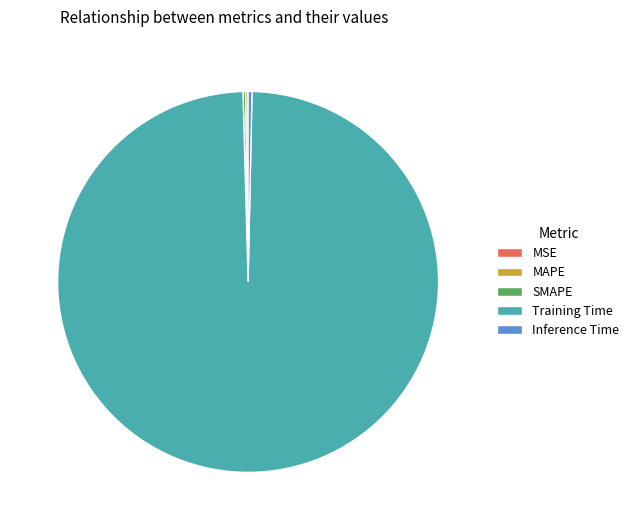

Which slice is the largest?

Training Time